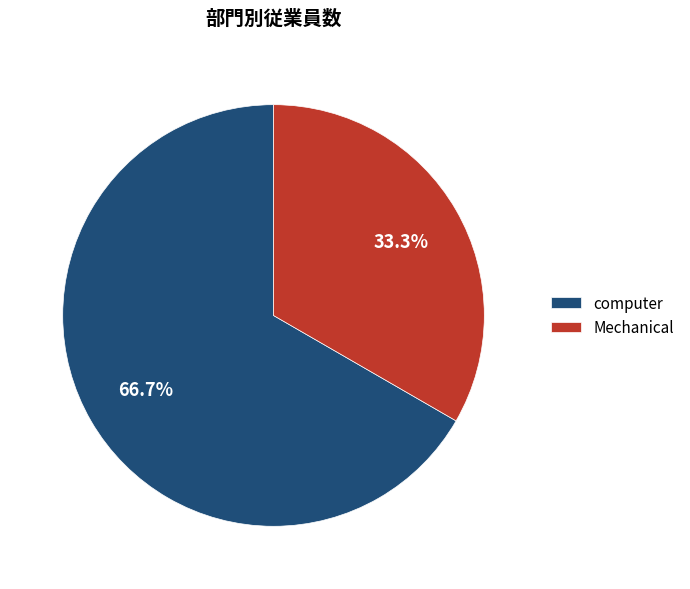

Which slice is the smallest?

Mechanical